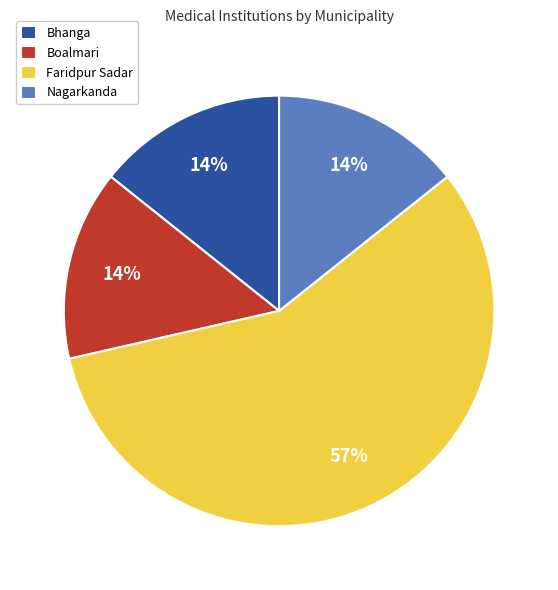

To the nearest percent, what percentage of the pie is Nagarkanda?

14%